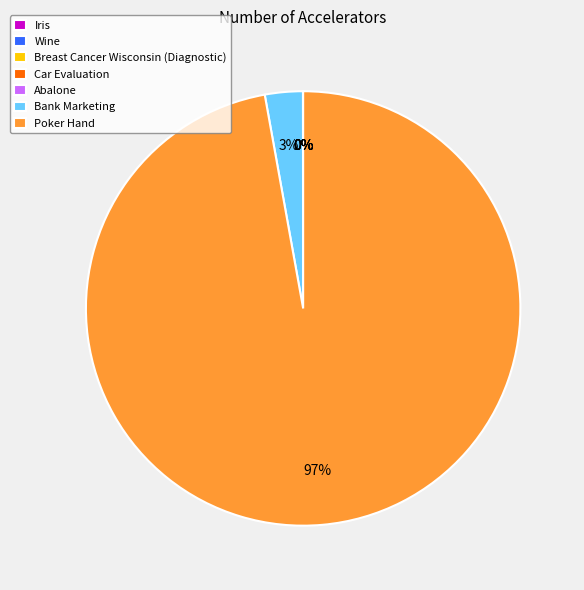

To the nearest percent, what is the average slice percentage?

14%